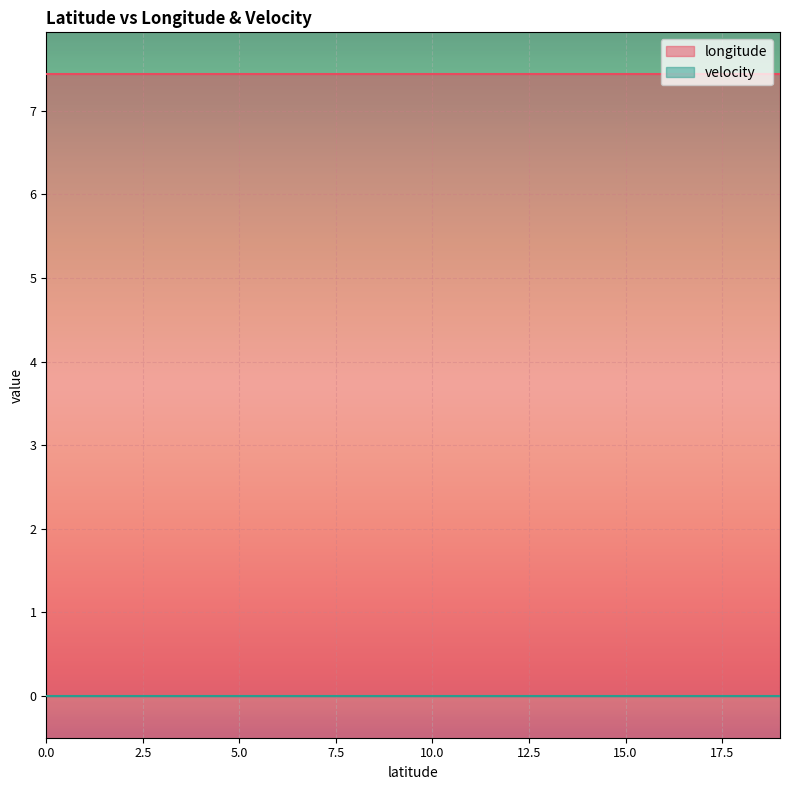

The velocity series shows 0.0 at 46.9491636. True or false?

True